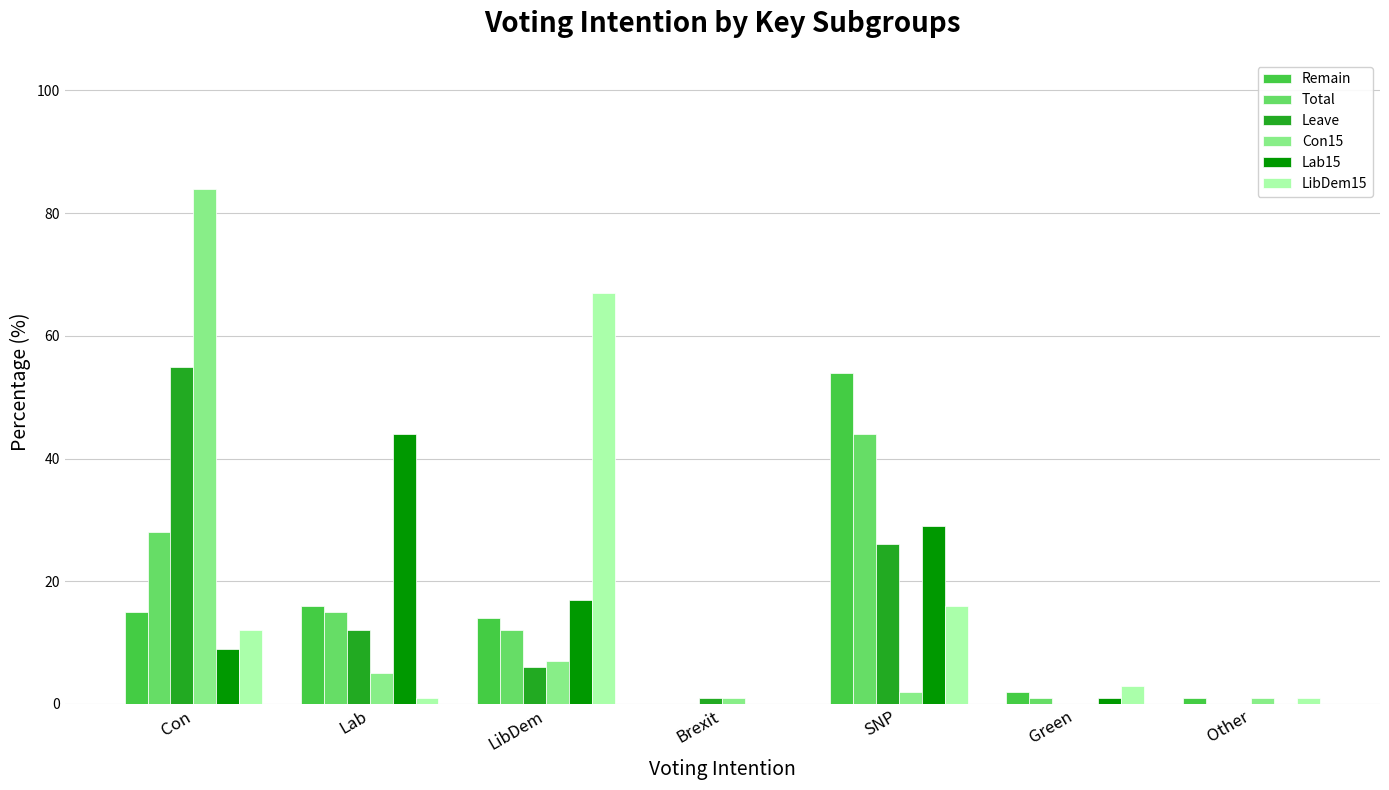

At which category is the sum across all series the highest?

Con